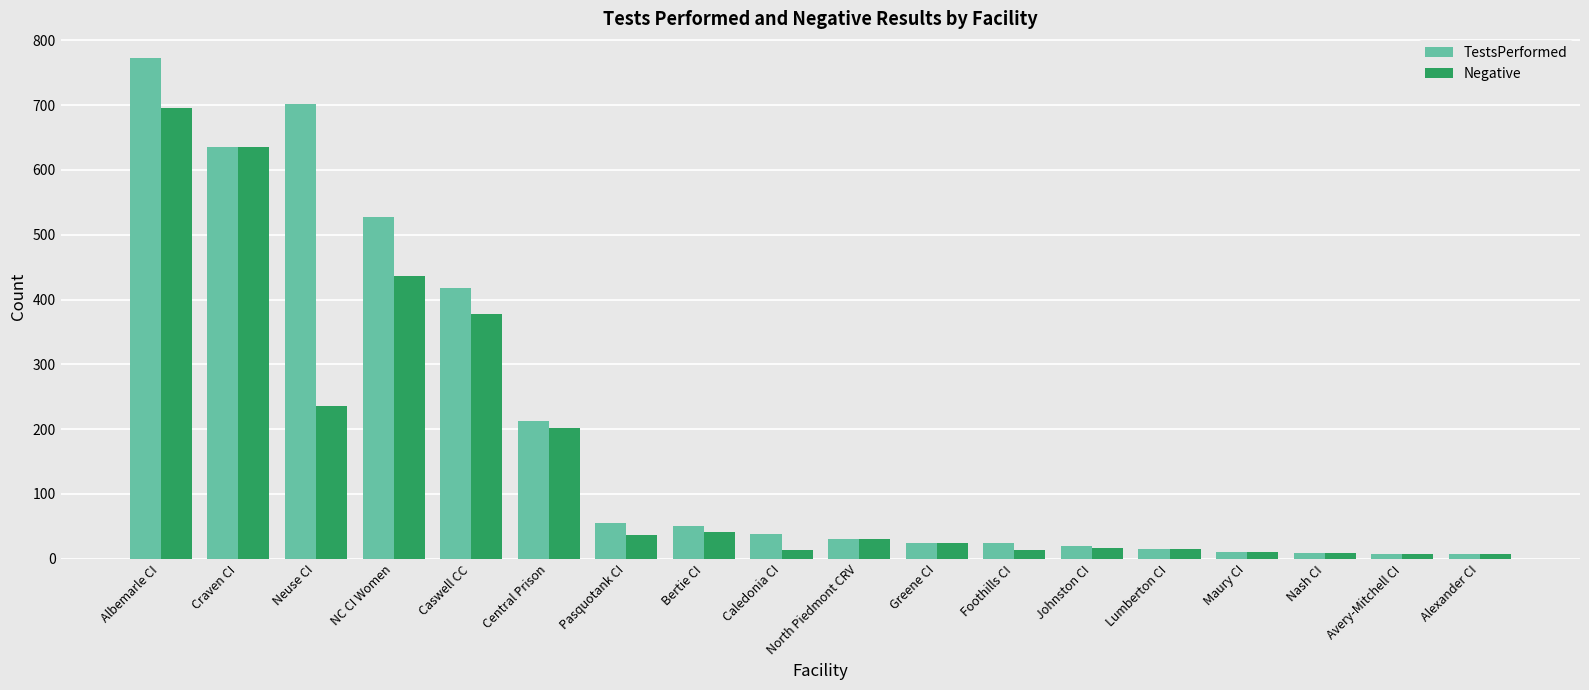

What is the value of the TestsPerformed bar at the 5th from the left?

418